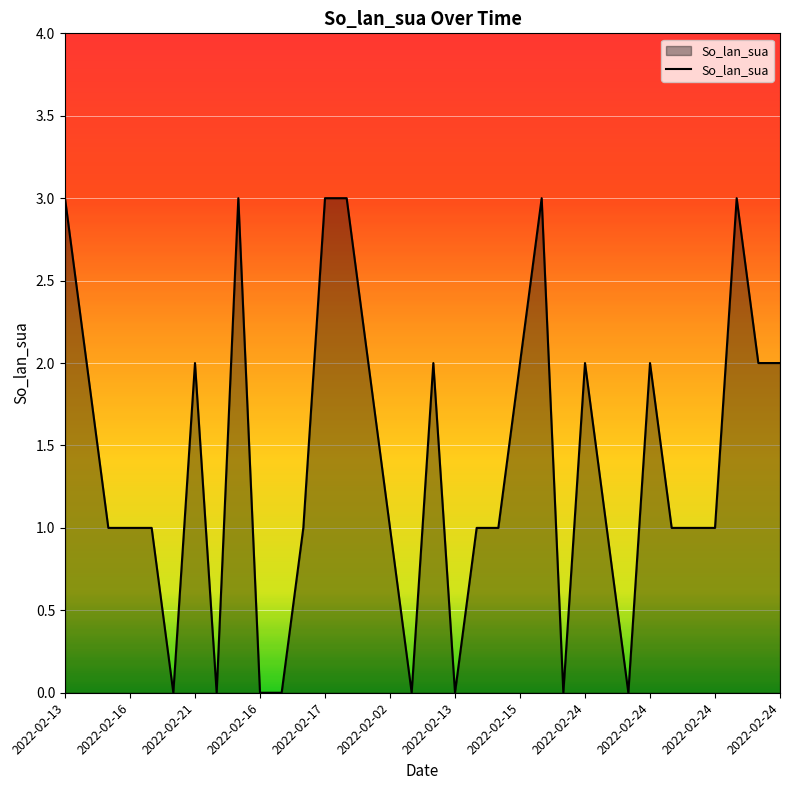

What is the maximum value shown in the chart?

3